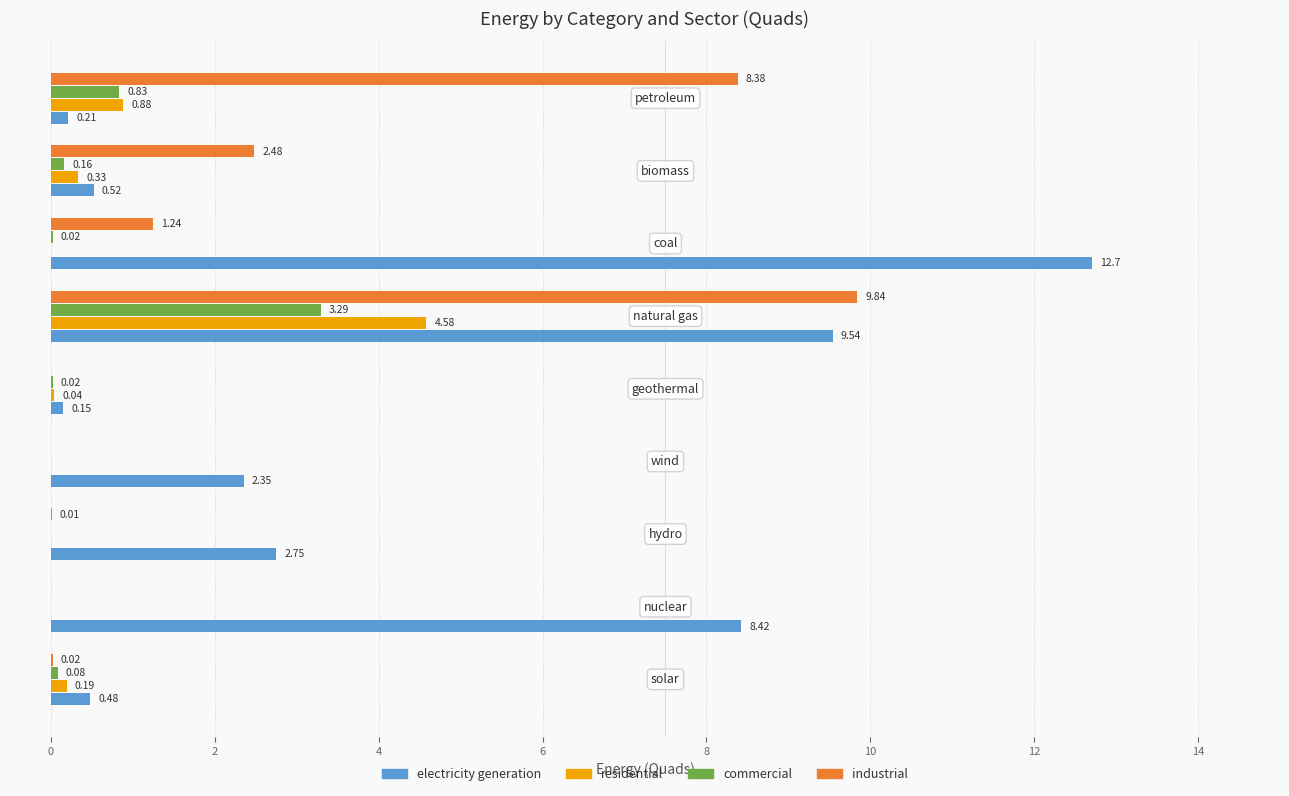

Which series has the largest range (max minus min)?

electricity generation